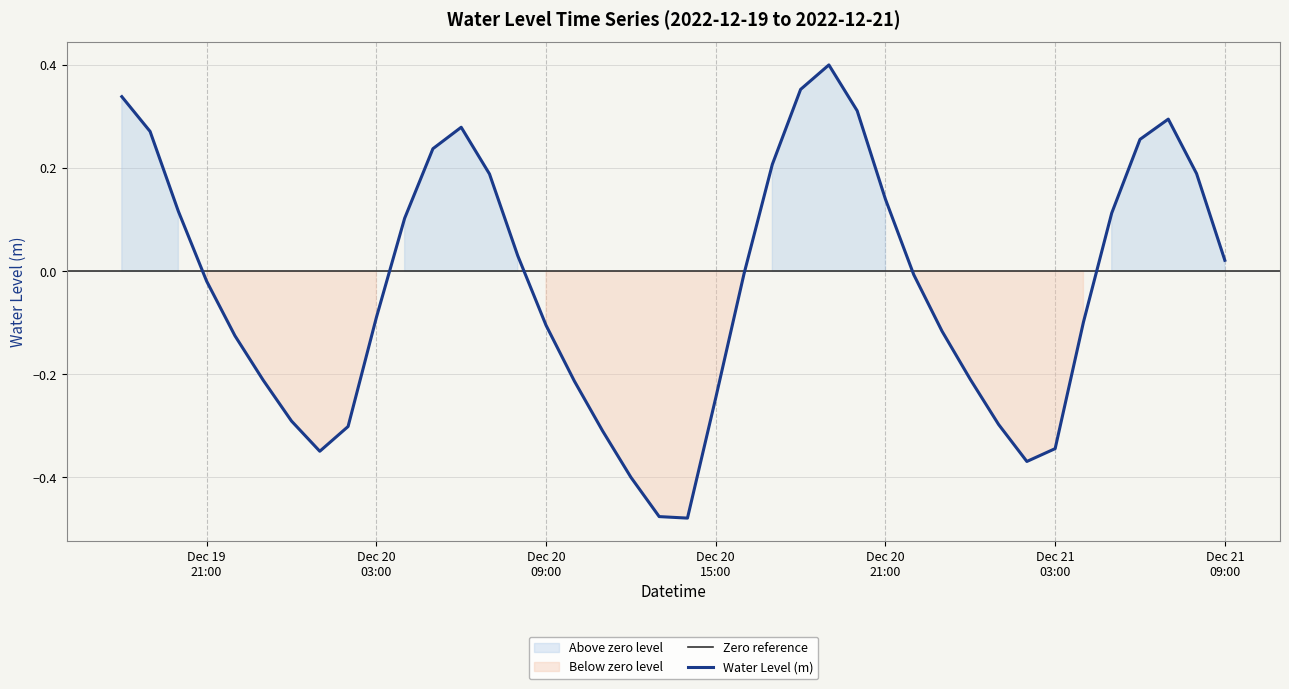

Which category has the lowest value across all series?

2022-12-20 14:00:00